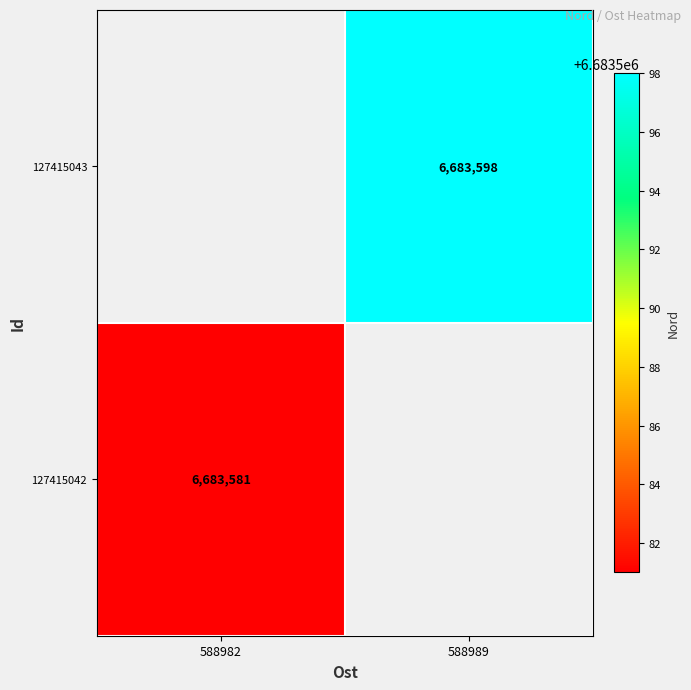

Count the number of data series in this chart.

2